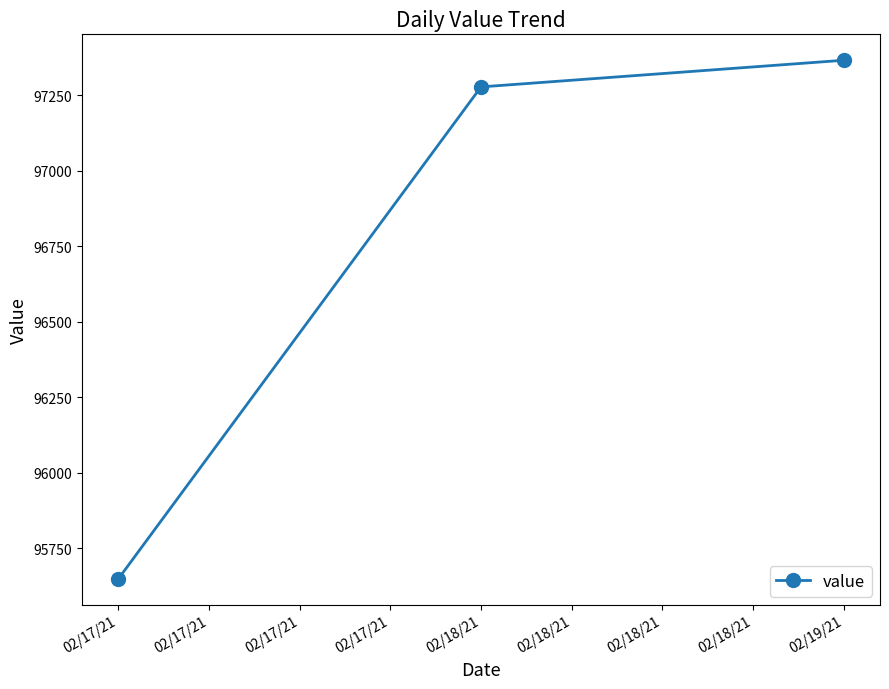

What is the change in value from 02/17/21 to 02/19/21?

+1718.0